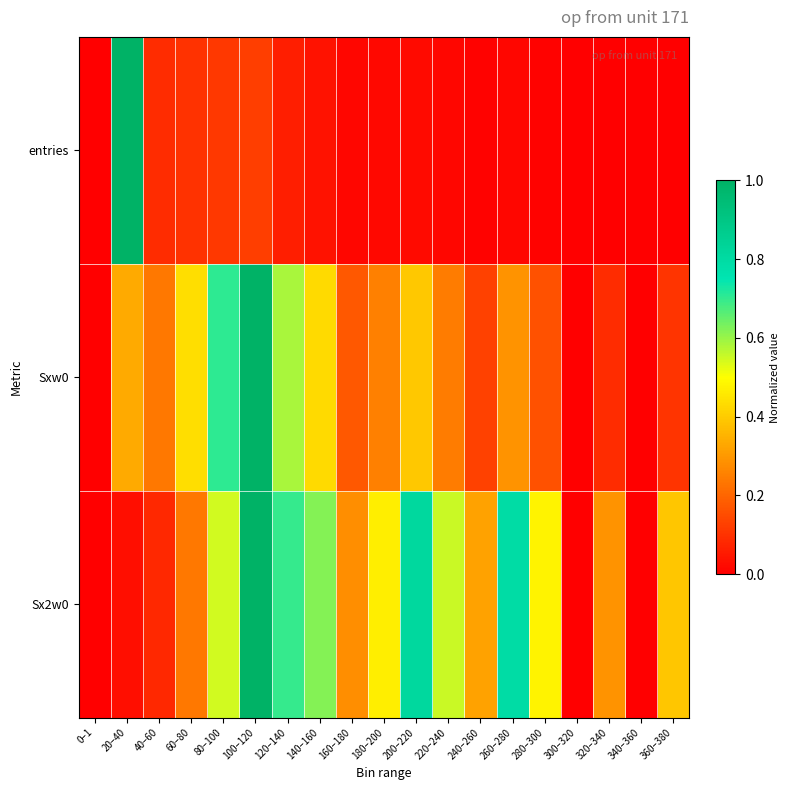

How many data points does each series have?

19